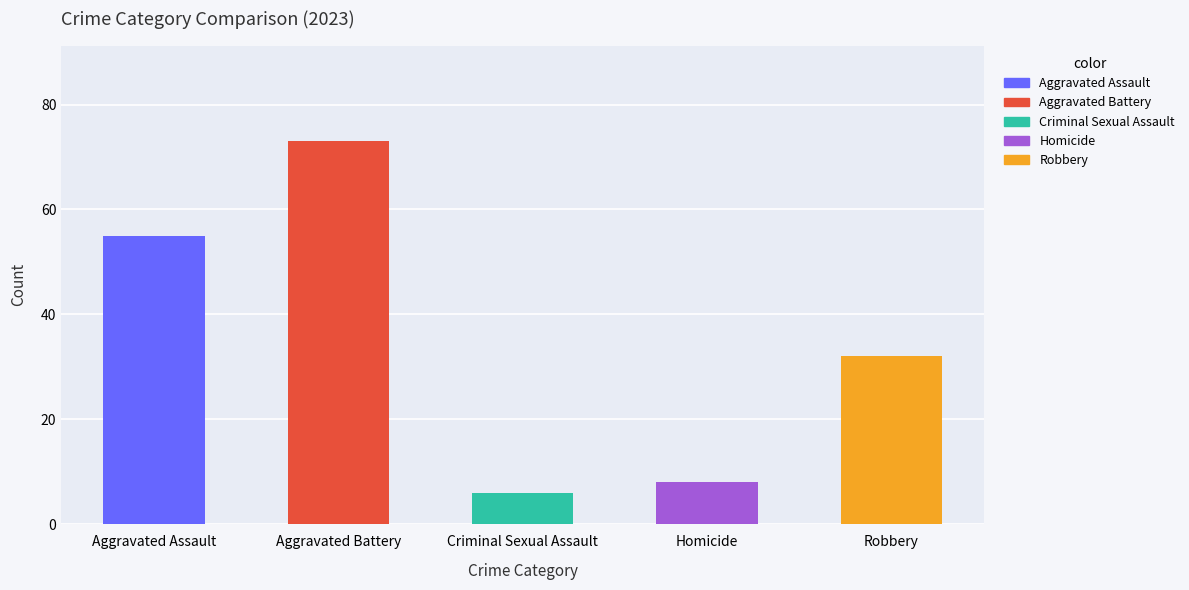

What is the sum of all values?

174